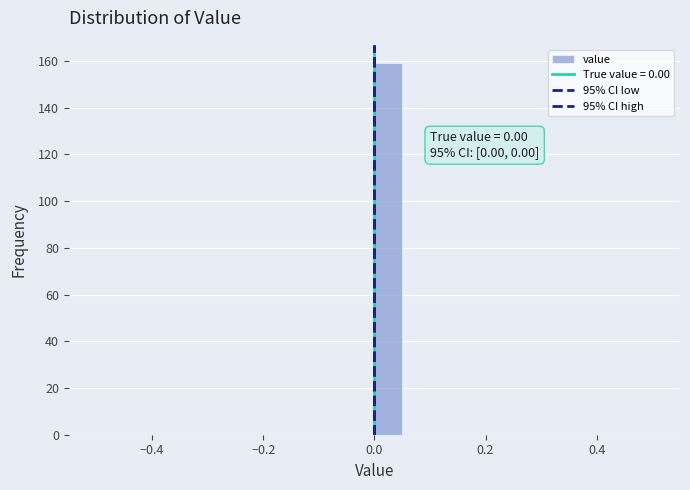

Read against the x-axis, roughly where is the centre of the tallest bar?

0.02